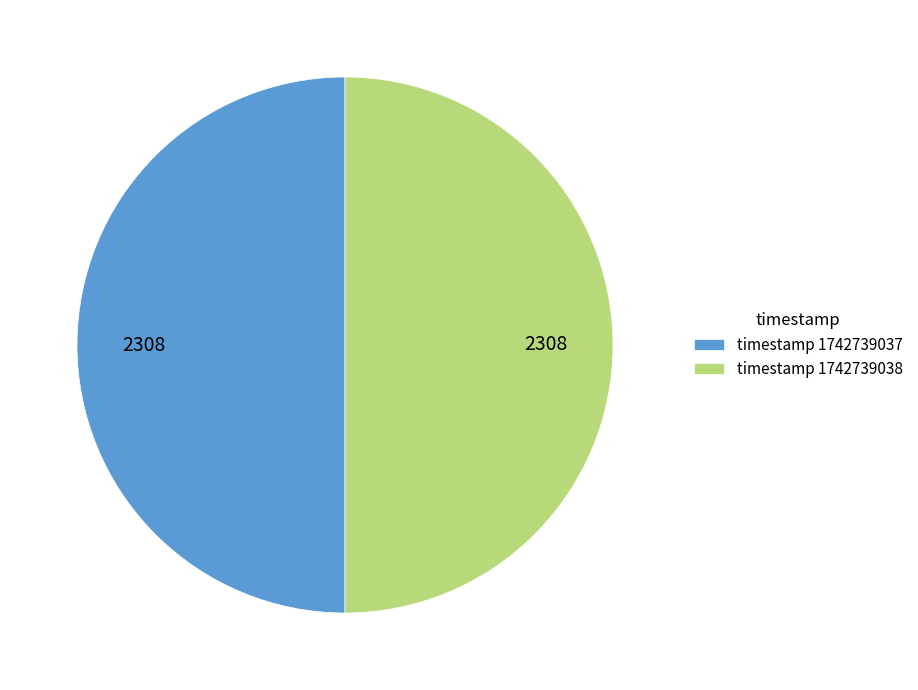

True or false: timestamp 1742739038 accounts for 50% of the total.

True